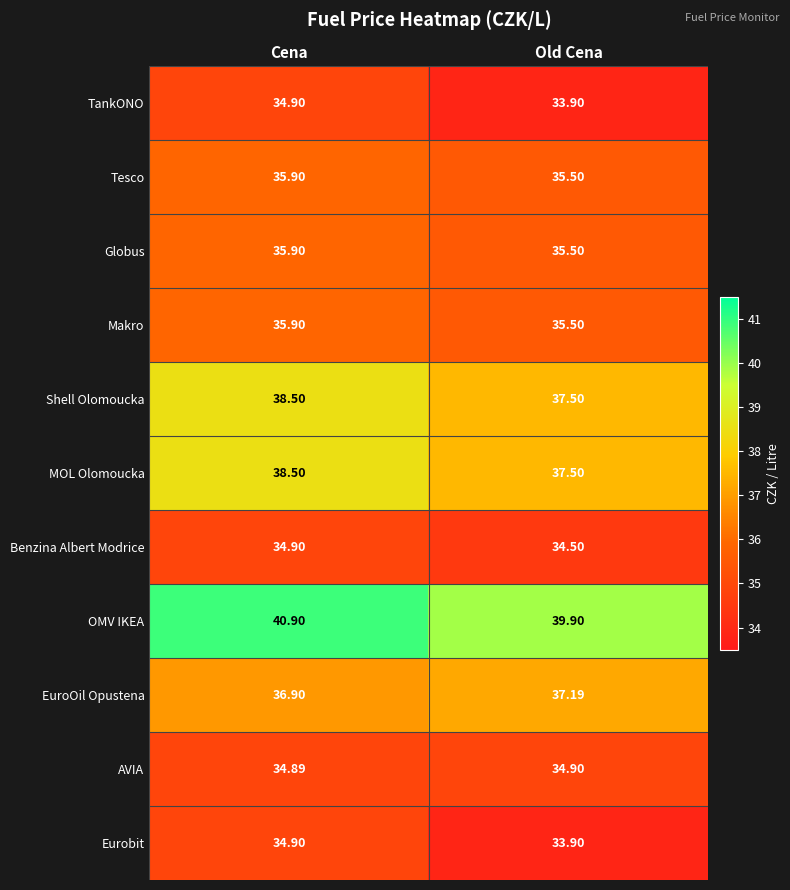

Which series has the largest total across all categories?

OMV IKEA